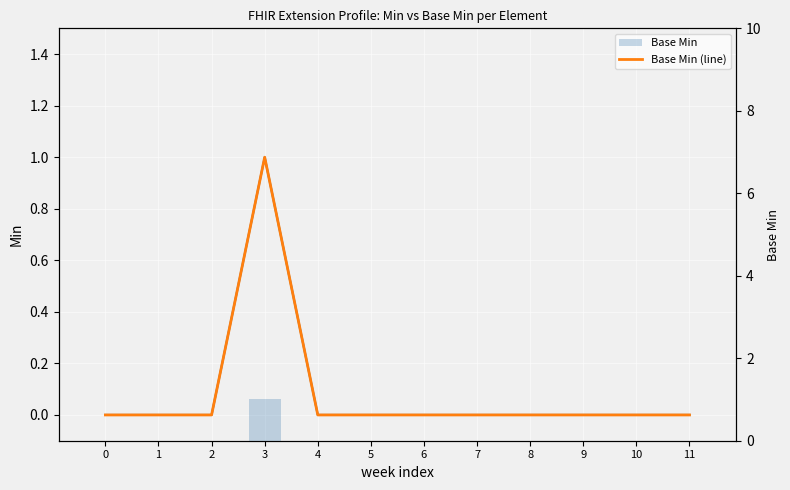

Reading left to right, transcribe all the data shown in this chart.

Min: 0	0	0	1	0	0	0	0	0	0	0	0
Base Min (line): 0	0	0	1	0	0	0	0	0	0	0	0
Base Min: 0	0	0	1	0	0	0	0	0	0	0	0